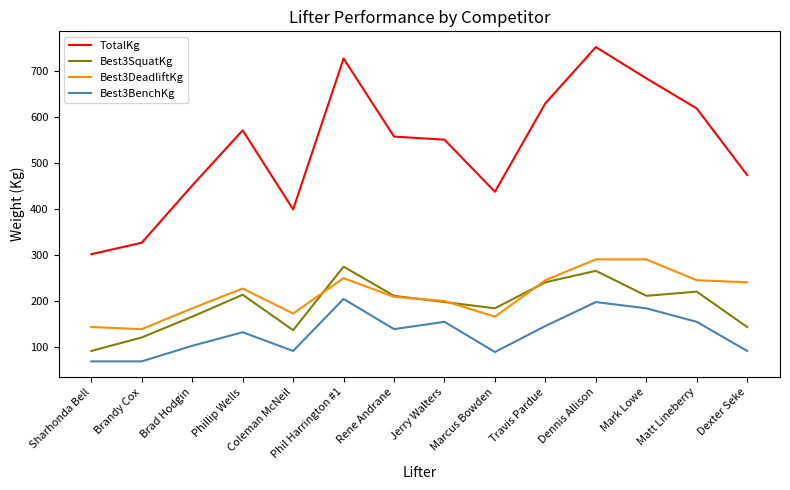

True or false: Best3BenchKg and TotalKg cross at least once.

False